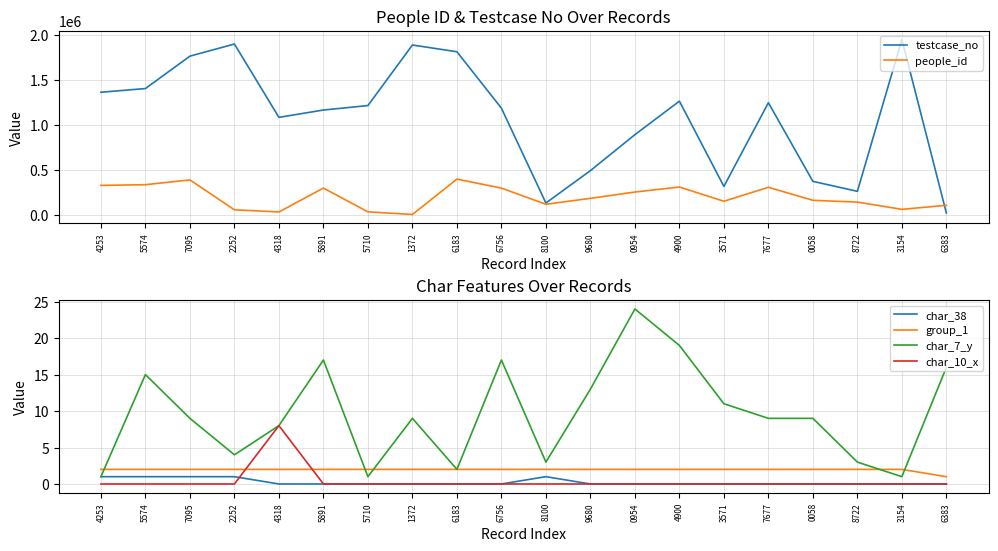

Which series changed the most between 0954 and 3154?

testcase_no